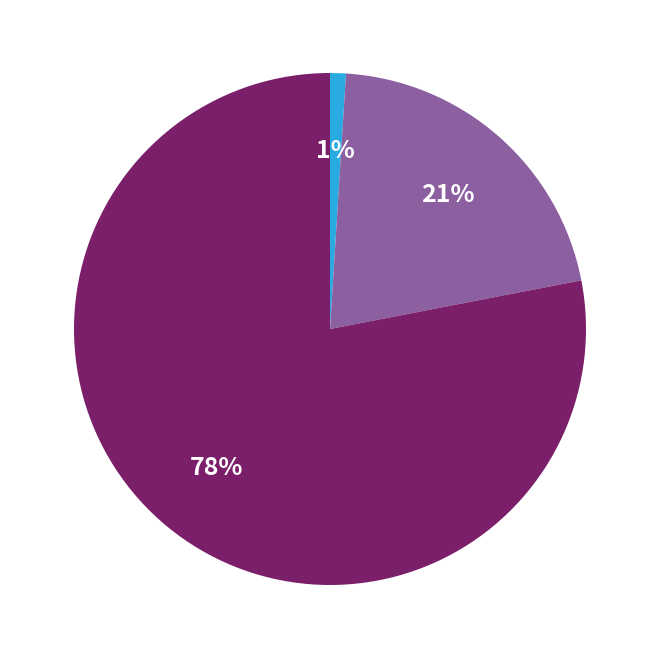

Is there any slice that represents more than half of the pie?

Yes